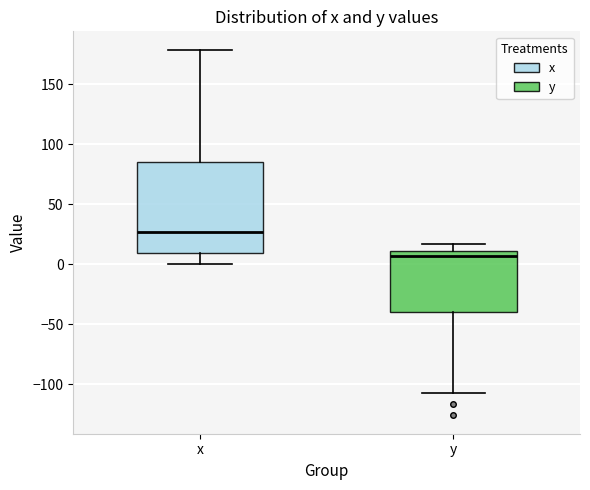

Reading left to right, transcribe this box plot: for each box, give where its median line is, the range the box spans, and where its two whiskers end, as read against the y-axis. The values are not printed on the chart, so give them approximately, as read against the axis.

x: median 25, box 10 to 85, whiskers 0 to 180
y: median 5, box -40 to 10, whiskers -105 to 15